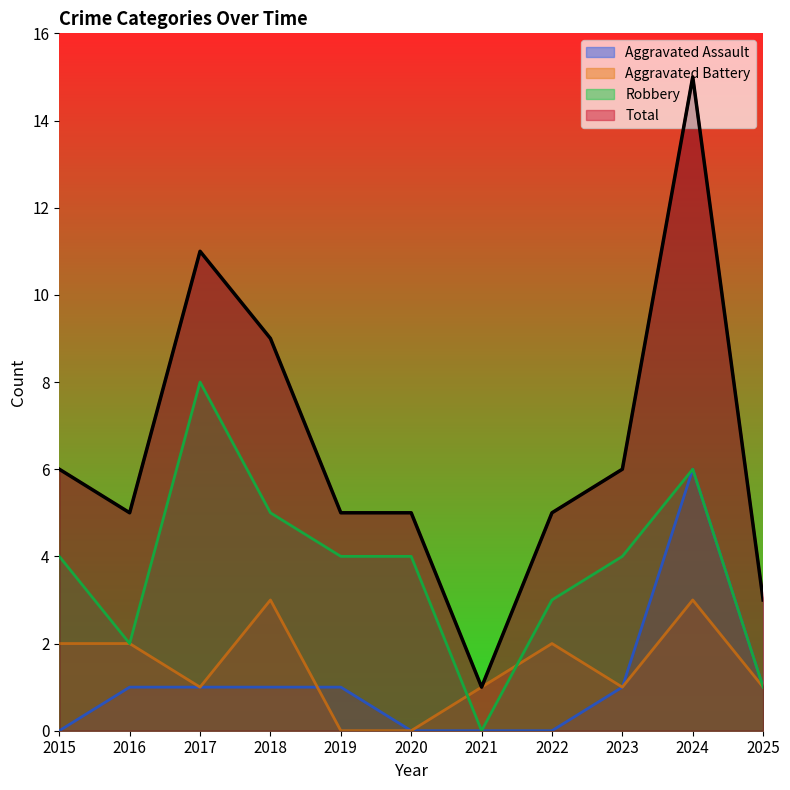

Reading left to right, transcribe all the data shown in this chart.

Aggravated Assault: 0	1	1	1	1	0	0	0	1	6	1
Aggravated Battery: 2	2	1	3	0	0	1	2	1	3	1
Robbery: 4	2	8	5	4	4	0	3	4	6	1
Total: 6	5	11	9	5	5	1	5	6	15	3